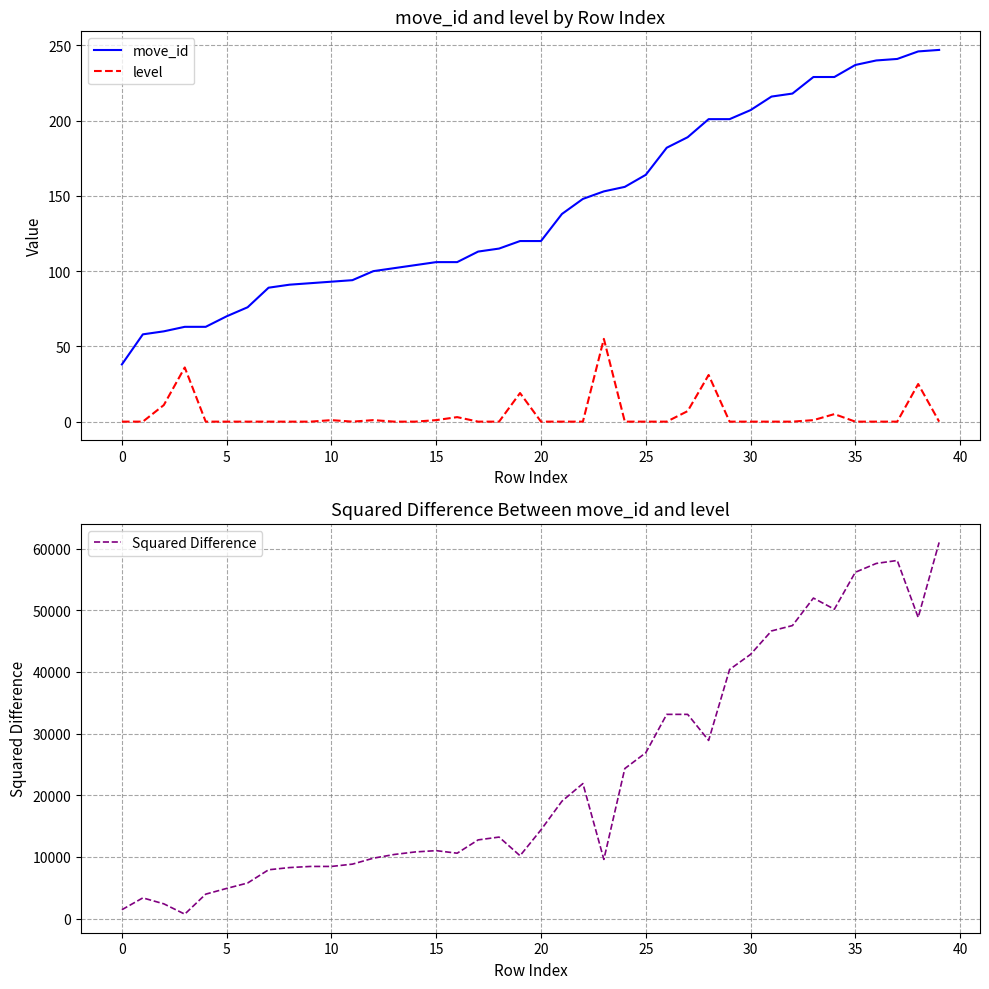

Reading left to right, what are all the values shown in this chart?

move_id: 38	58	60	63	63	70	76	89	91	92	93	94	100	102	104	106	106	113	115	120	120	138	148	153	156	164	182	189	201	201	207	216	218	229	229	237	240	241	246	247
level: 0	0	11	36	0	0	0	0	0	0	1	0	1	0	0	1	3	0	0	19	0	0	0	55	0	0	0	7	31	0	0	0	0	1	5	0	0	0	25	0
Squared Difference: 1444	3364	2401	729	3969	4900	5776	7921	8281	8464	8464	8836	9801	10404	10816	11025	10609	12769	13225	10201	14400	19044	21904	9604	24336	26896	33124	33124	28900	40401	42849	46656	47524	51984	50176	56169	57600	58081	48841	61009